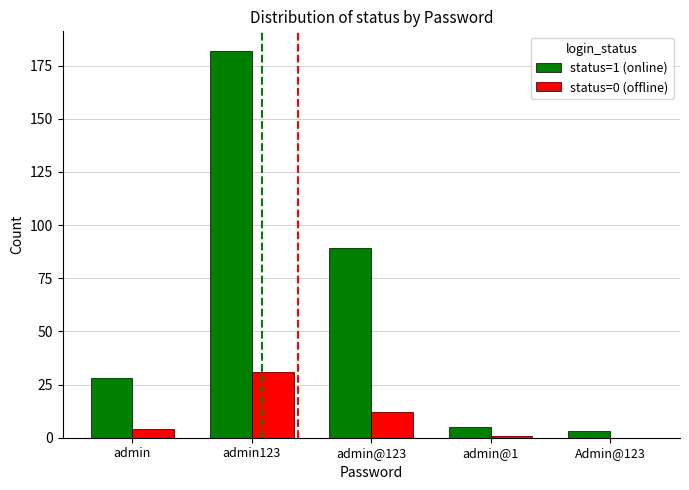

Is it true that status=1 (online) equals 182 at admin123?

True